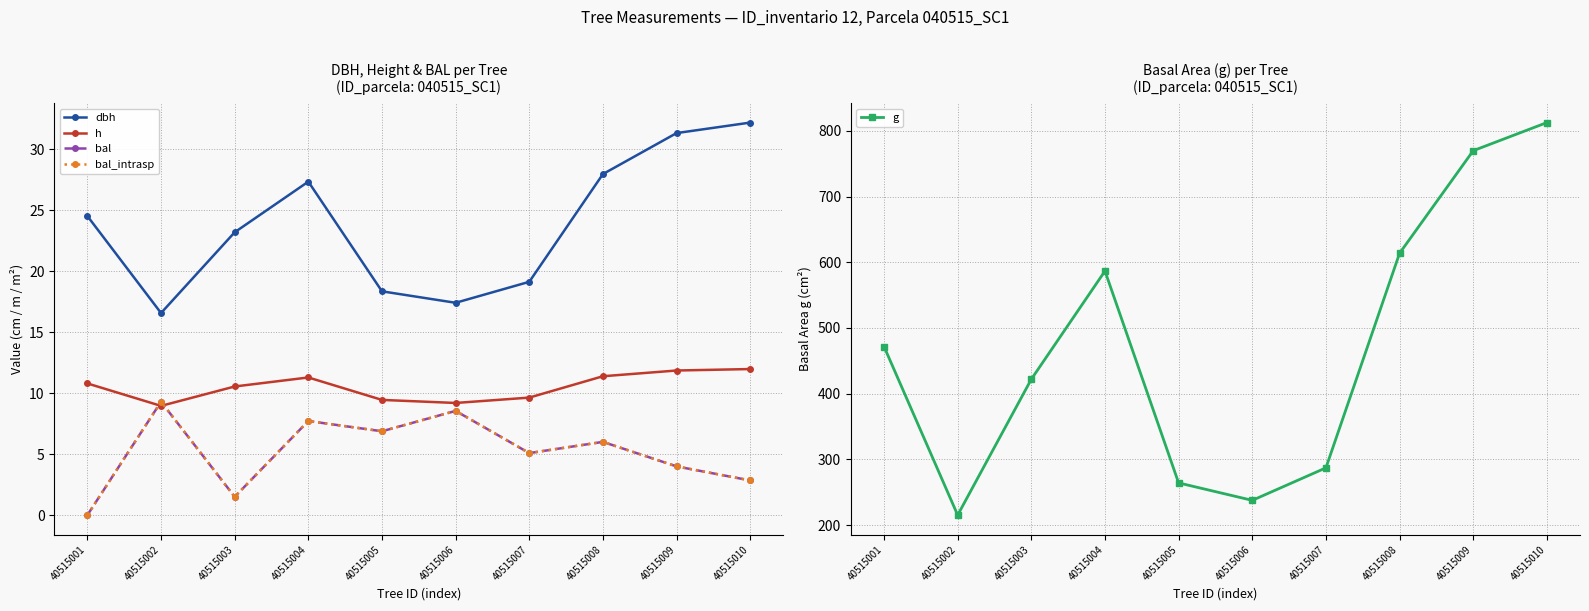

Reading left to right, transcribe all the data shown in this chart.

dbh: 40515001=24.5	40515002=16.6	40515003=23.2	40515004=27.3	40515005=18.3	40515006=17.4	40515007=19.1	40515008=27.9	40515009=31.3	40515010=32.2
h: 40515001=10.8	40515002=8.9	40515003=10.5	40515004=11.3	40515005=9.4	40515006=9.2	40515007=9.6	40515008=11.4	40515009=11.8	40515010=12.0
bal: 40515001=0.0	40515002=9.3	40515003=1.5	40515004=7.7	40515005=6.9	40515006=8.5	40515007=5.1	40515008=6.0	40515009=4.0	40515010=2.8
bal_intrasp: 40515001=0.0	40515002=9.3	40515003=1.5	40515004=7.7	40515005=6.9	40515006=8.5	40515007=5.1	40515008=6.0	40515009=4.0	40515010=2.8
g: 40515001=471.7	40515002=215.2	40515003=422.1	40515004=586.7	40515005=264.2	40515006=237.7	40515007=287.1	40515008=613.7	40515009=769.9	40515010=812.6